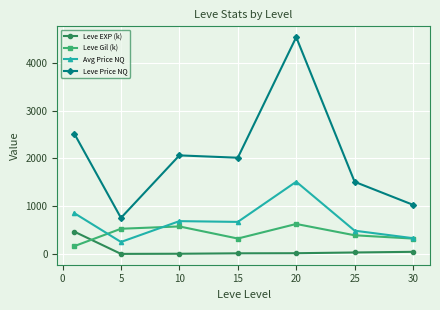

Which series has the largest total across all categories?

Leve Price NQ